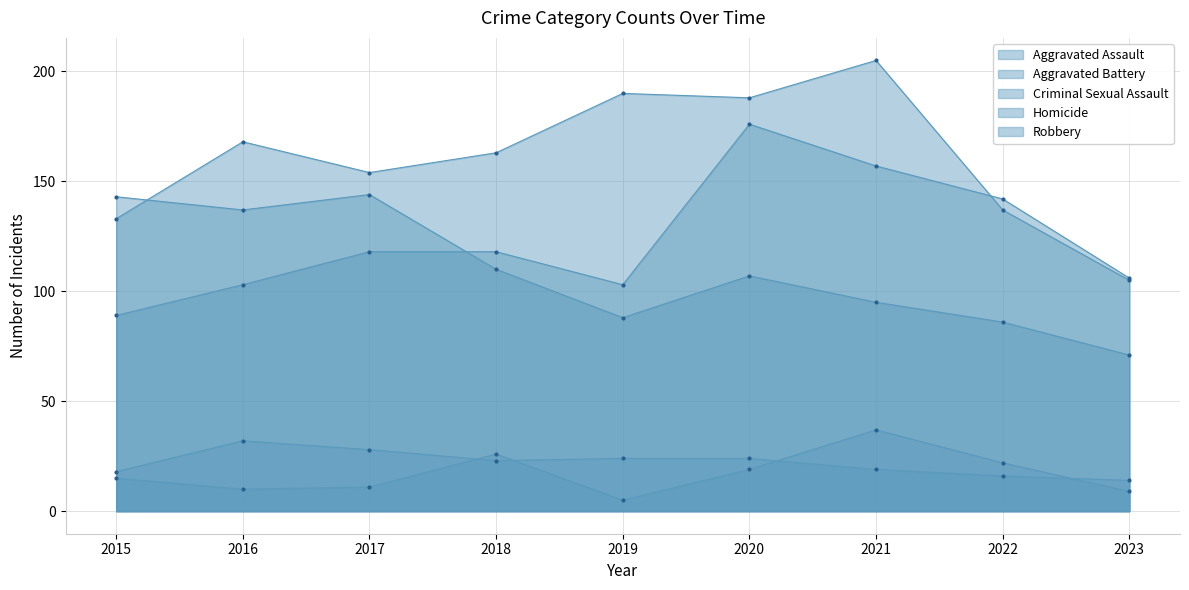

What is the maximum value for Robbery?

144